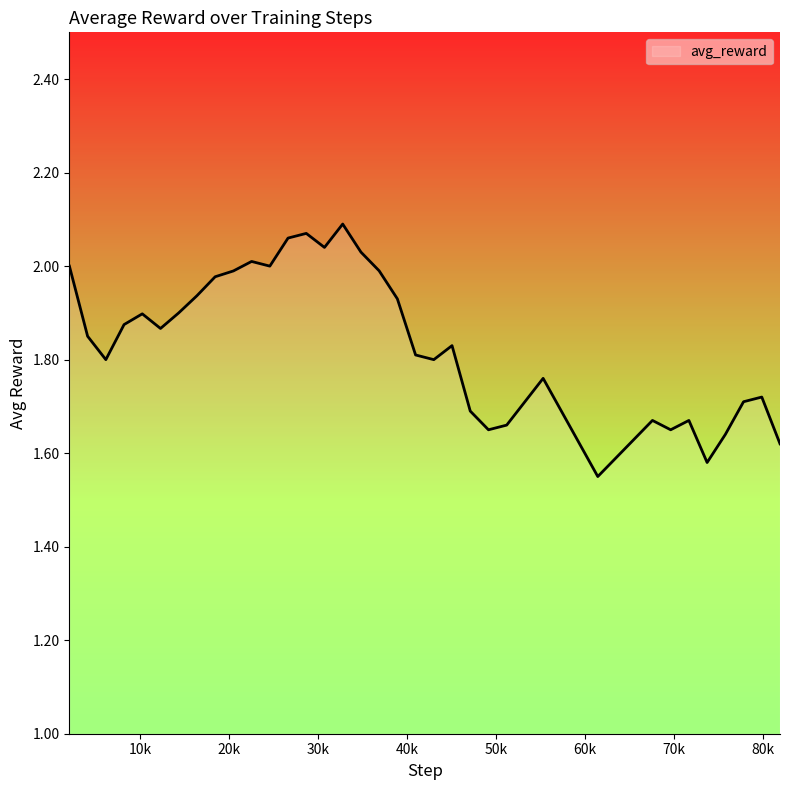

Does the chart display data point markers on the line(s)?

No